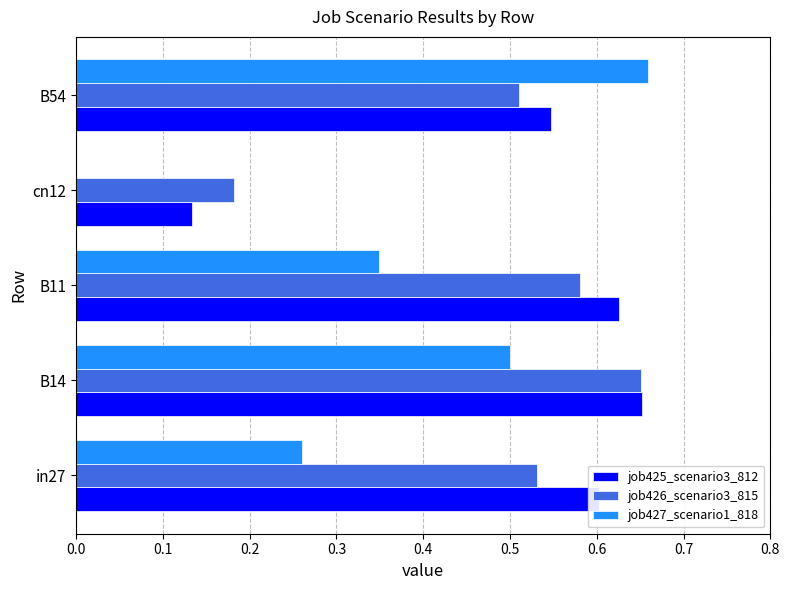

At which category is the sum across all series the highest?

B14